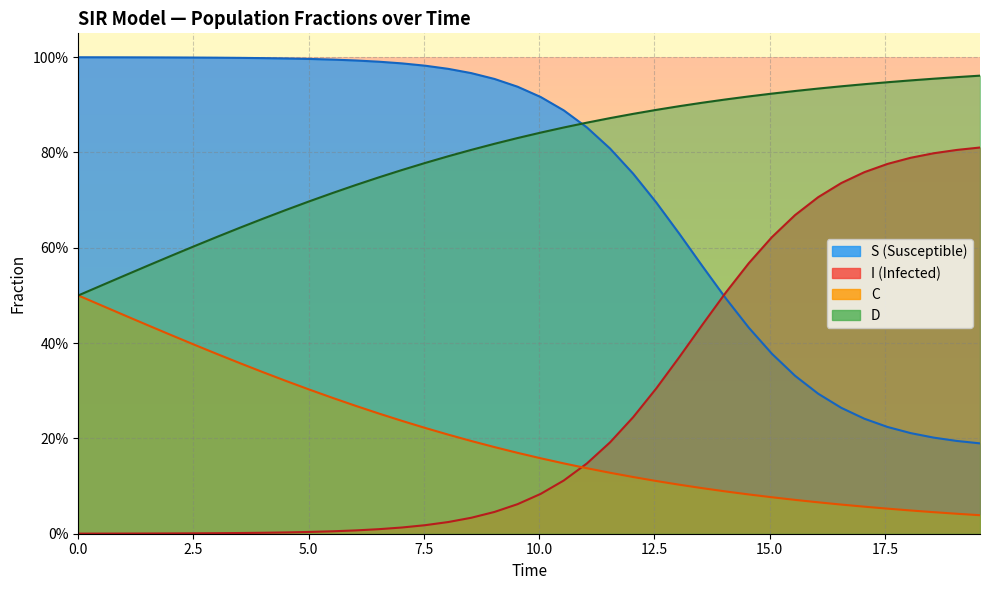

The value of I at 29 is 0.4. True or false?

False